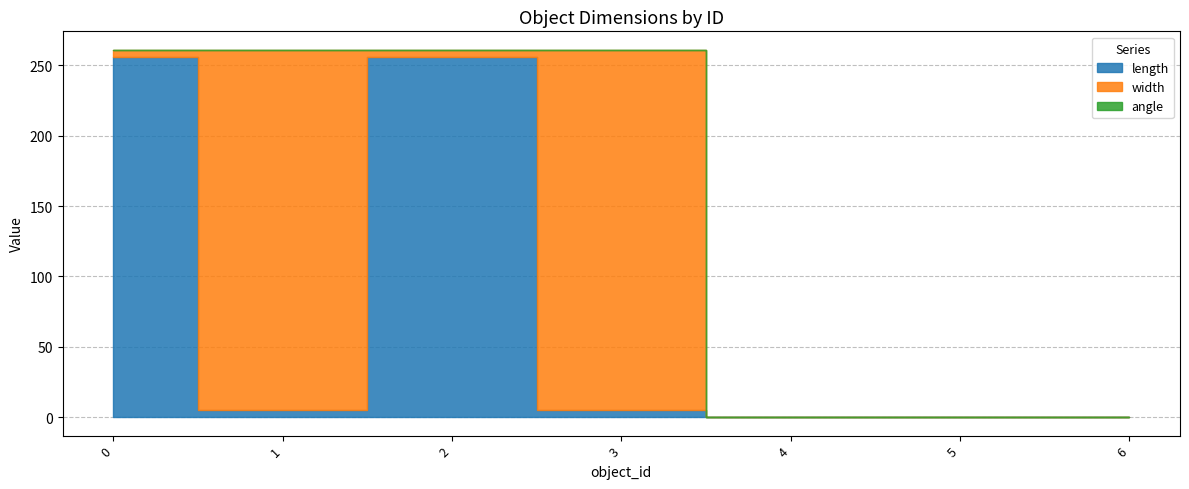

True or false: angle and width intersect in this chart.

False